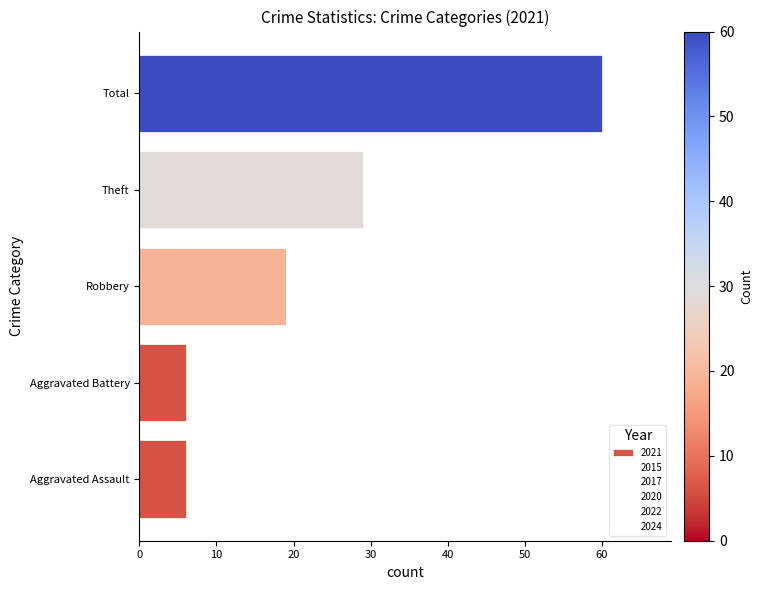

What is the maximum value shown in the chart?

60